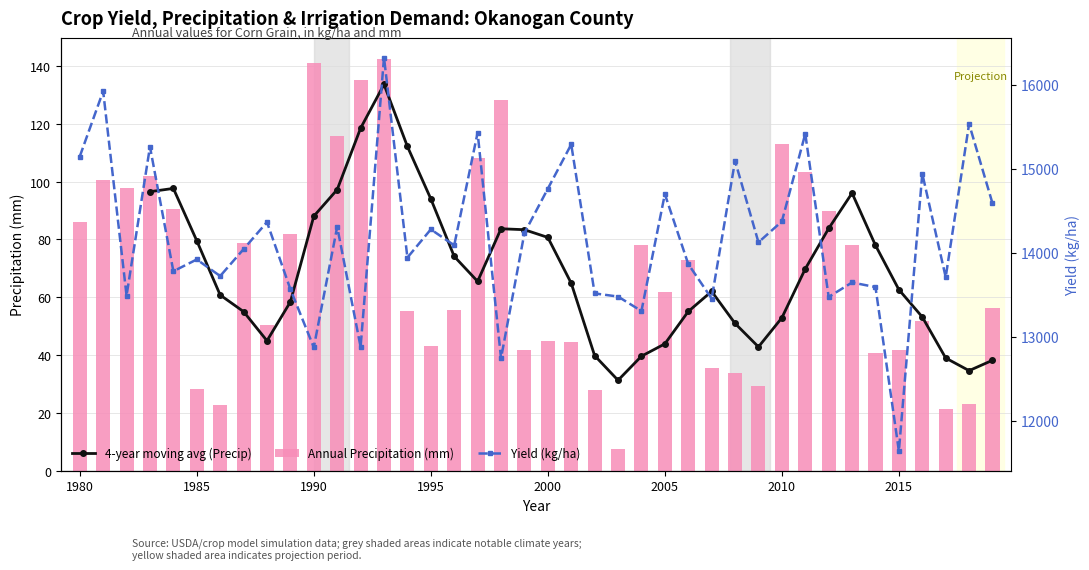

Is it true that precipitation equals 20.0 at 1996?

False